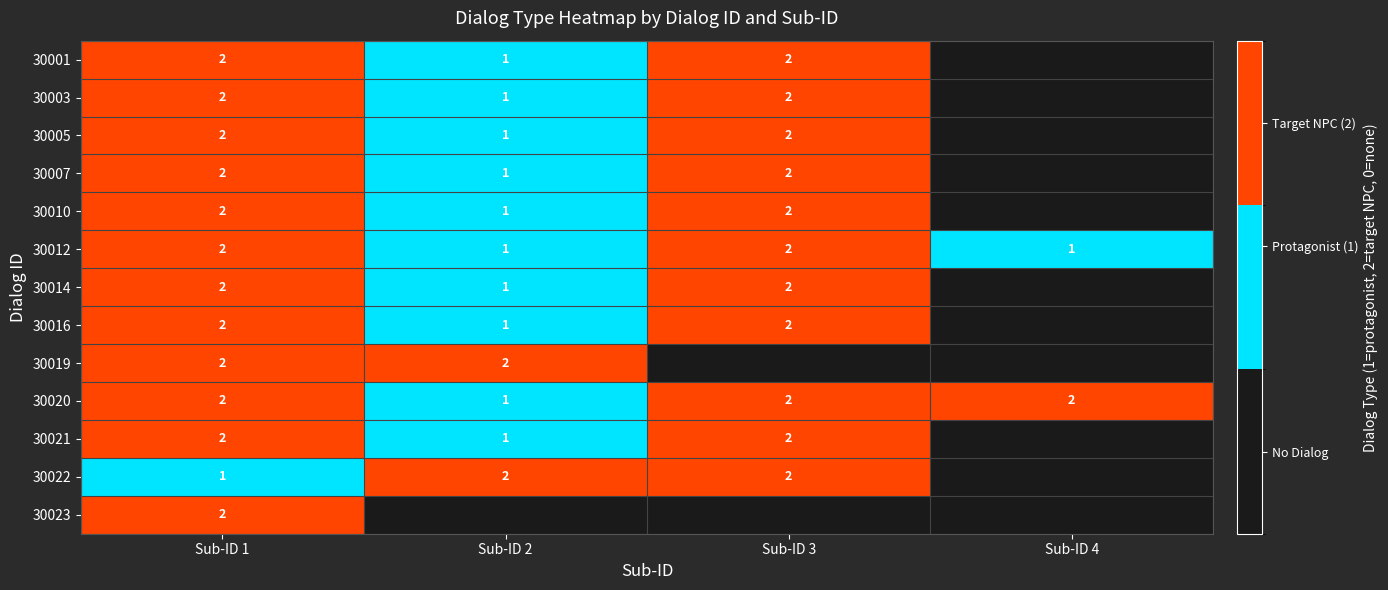

What is the difference between the 30016 values at Sub-ID 2 and Sub-ID 1?

1